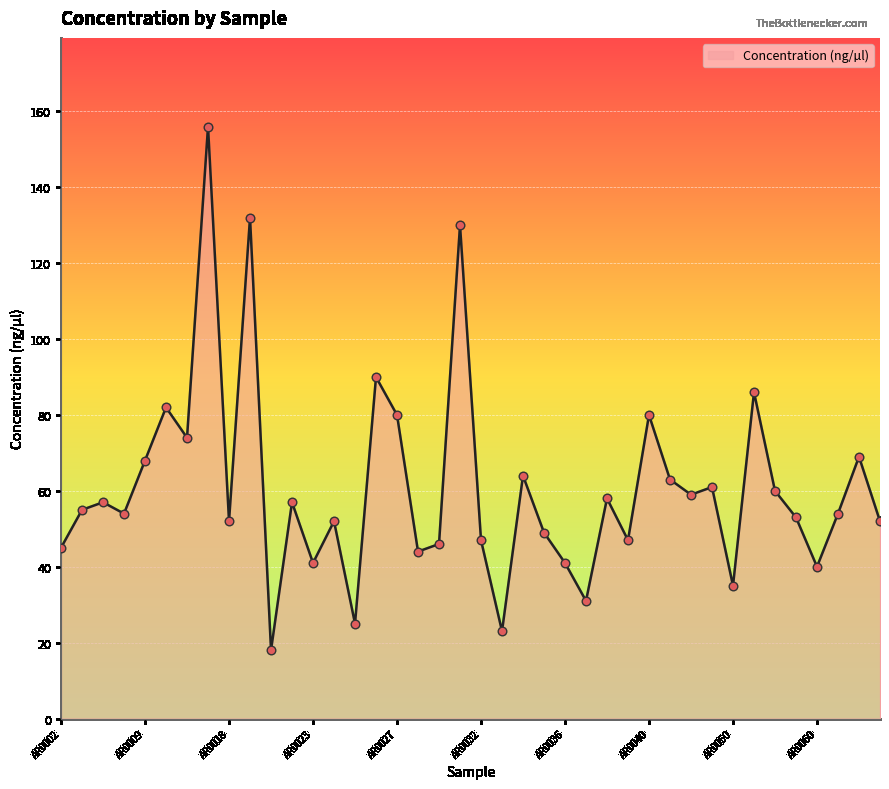

What is the difference between the maximum and minimum values?

138